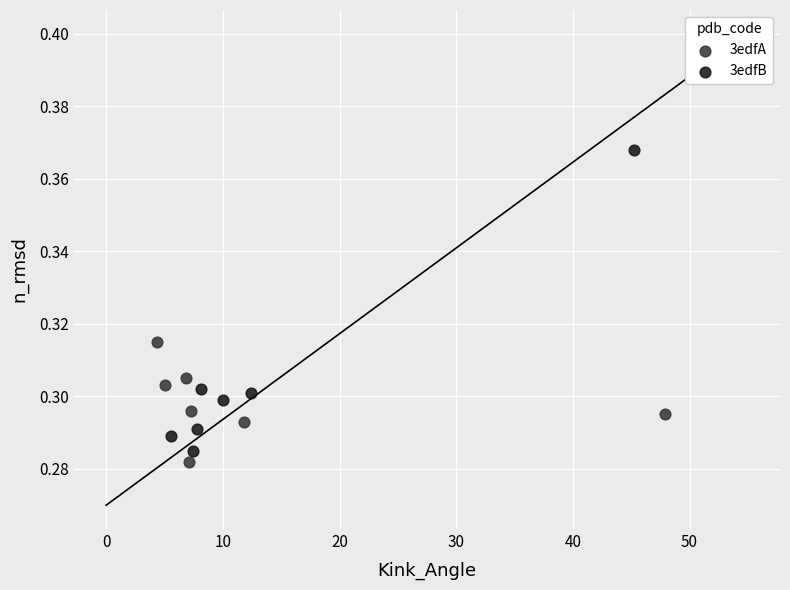

Which series reaches the maximum Y coordinate?

3edfB